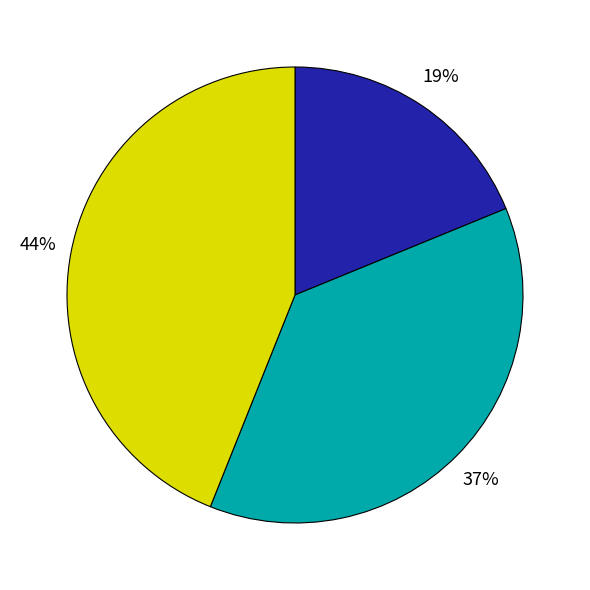

To the nearest percent, what is the average slice percentage?

33%